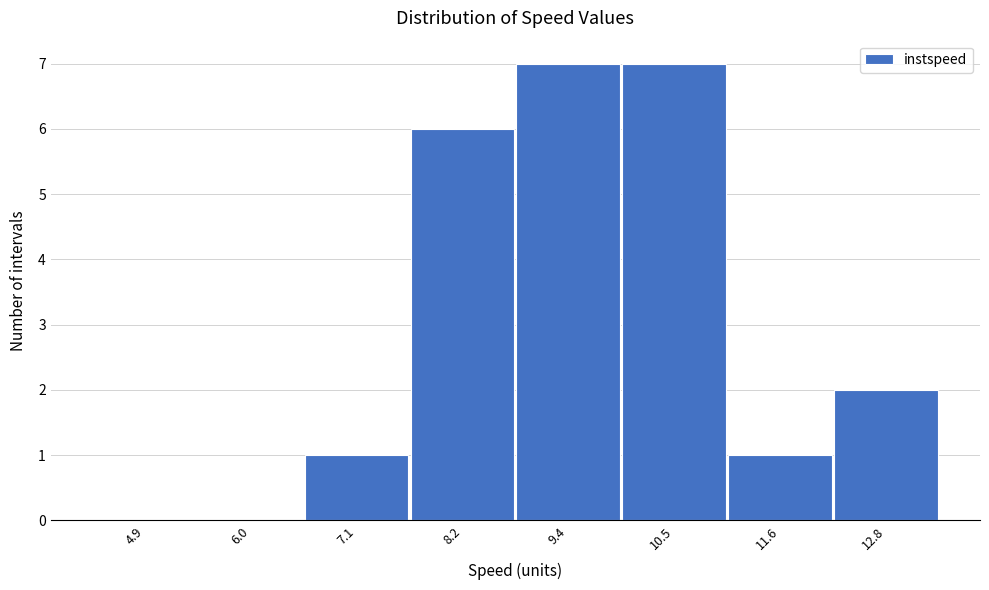

Reading left to right, what are all the values shown in this chart?

4.9=0	6.0=0	7.1=1	8.2=6	9.4=7	10.5=7	11.6=1	12.8=2